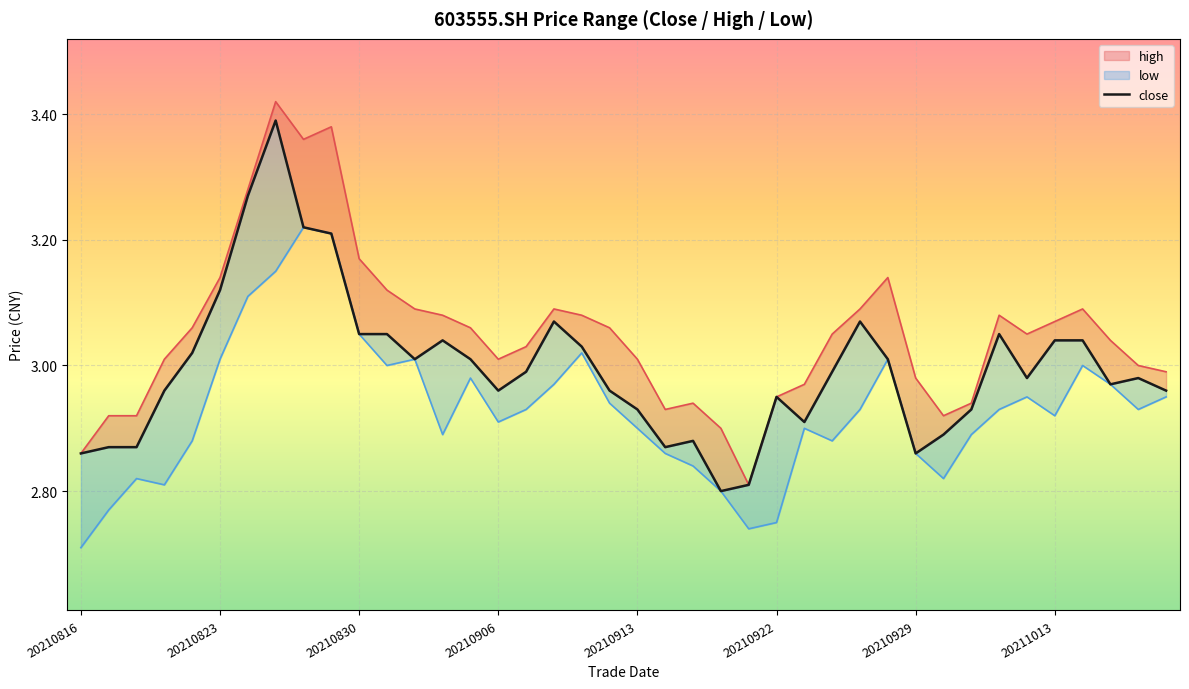

Which series changed the most between 20210909 and 20211012?

low